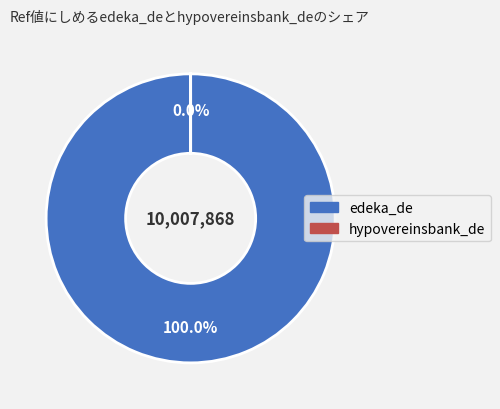

To the nearest percent, what is the average slice percentage?

50%